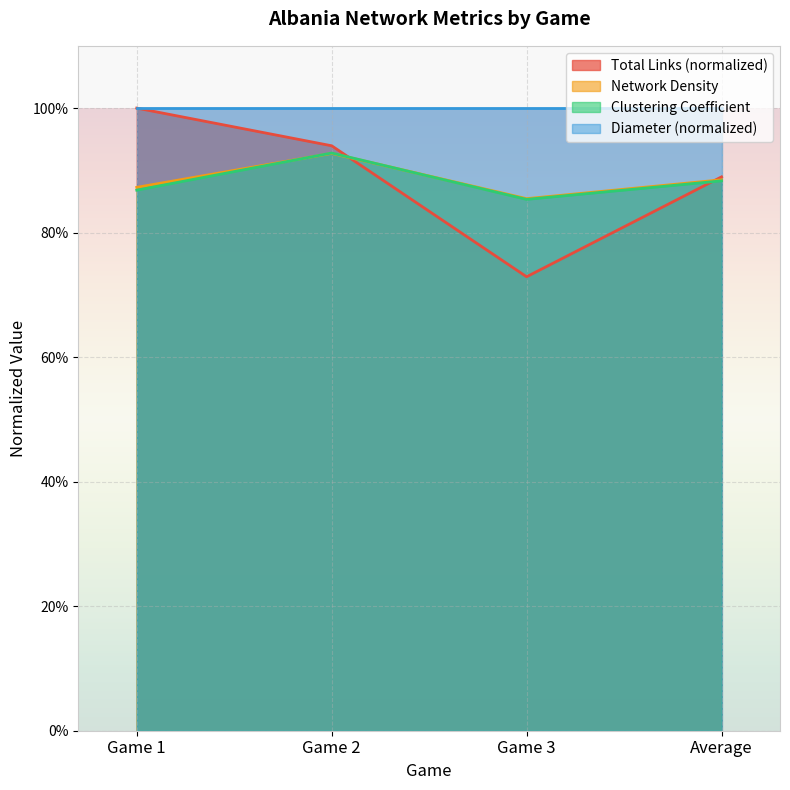

At which label is Total Links closest to 0?

Game 3